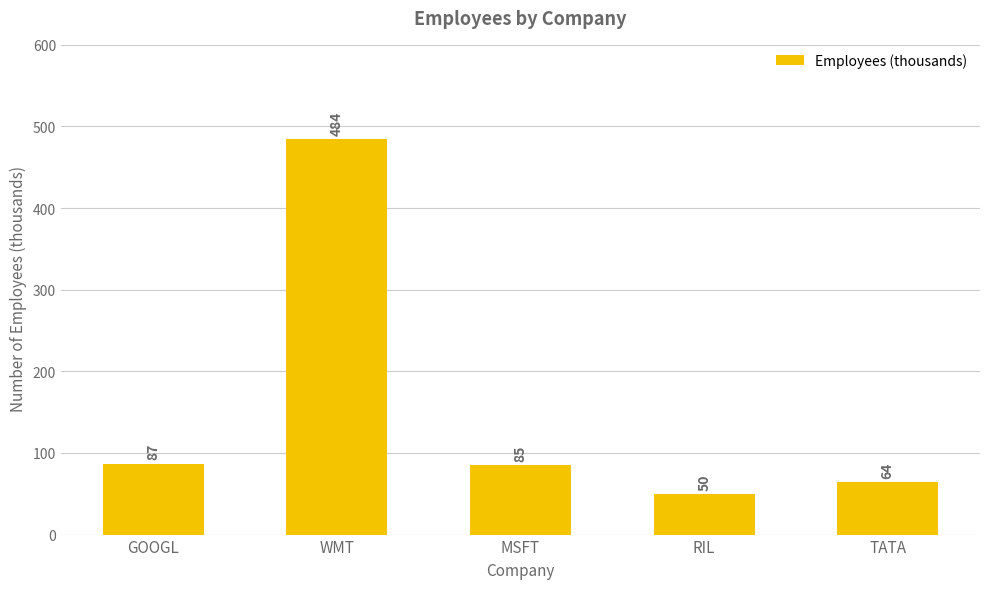

What is the value of the 1st bar from the left?

87